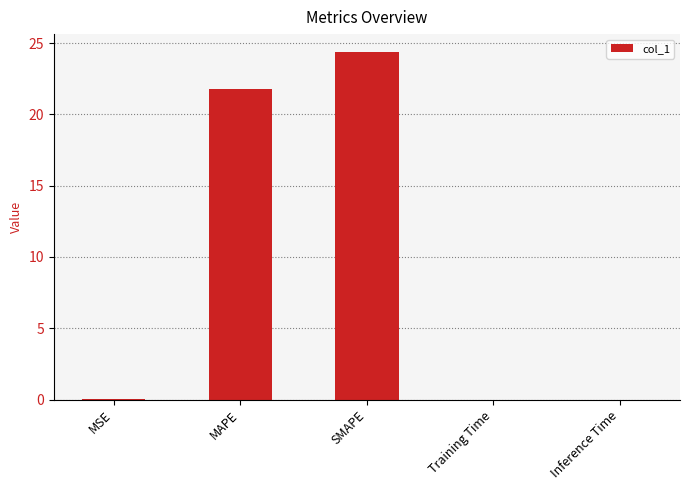

At which label is the value closest to 12?

MAPE